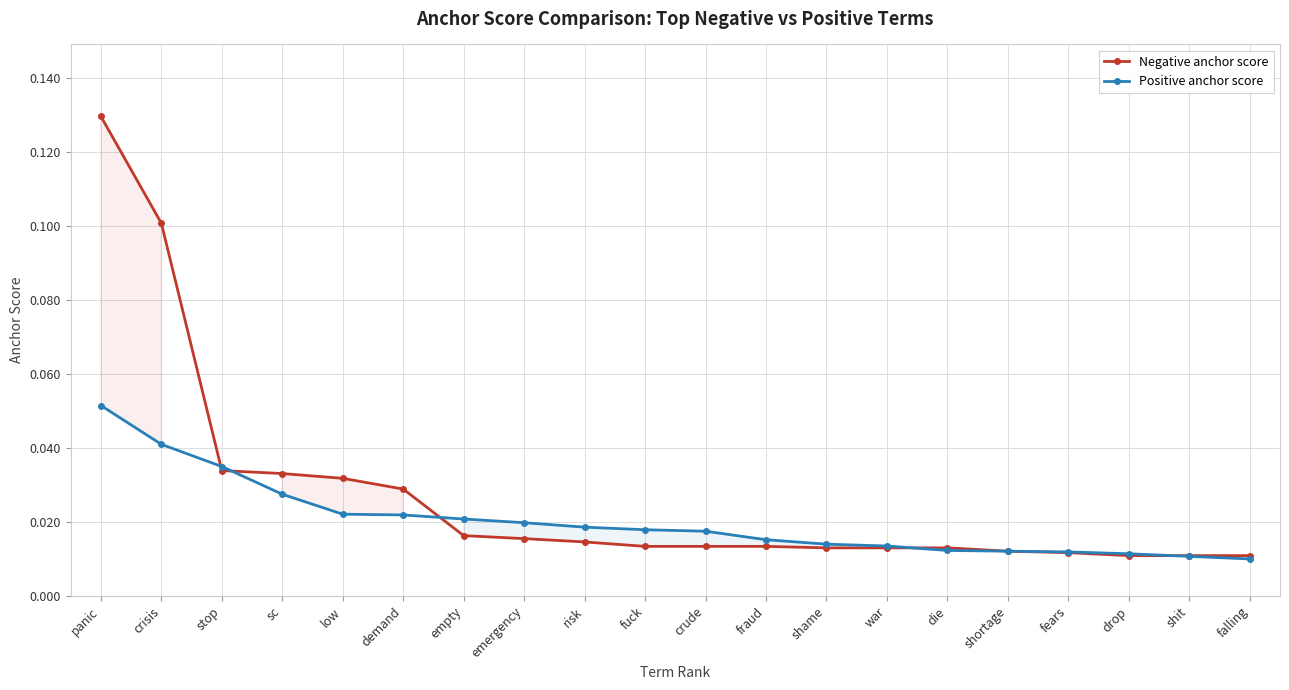

Which has a higher value, emergency or shame?

emergency